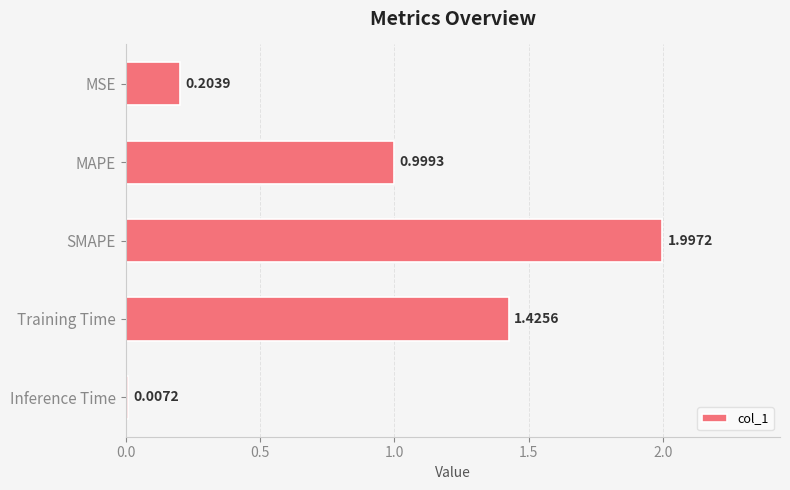

Which label corresponds to the largest value in the chart?

SMAPE